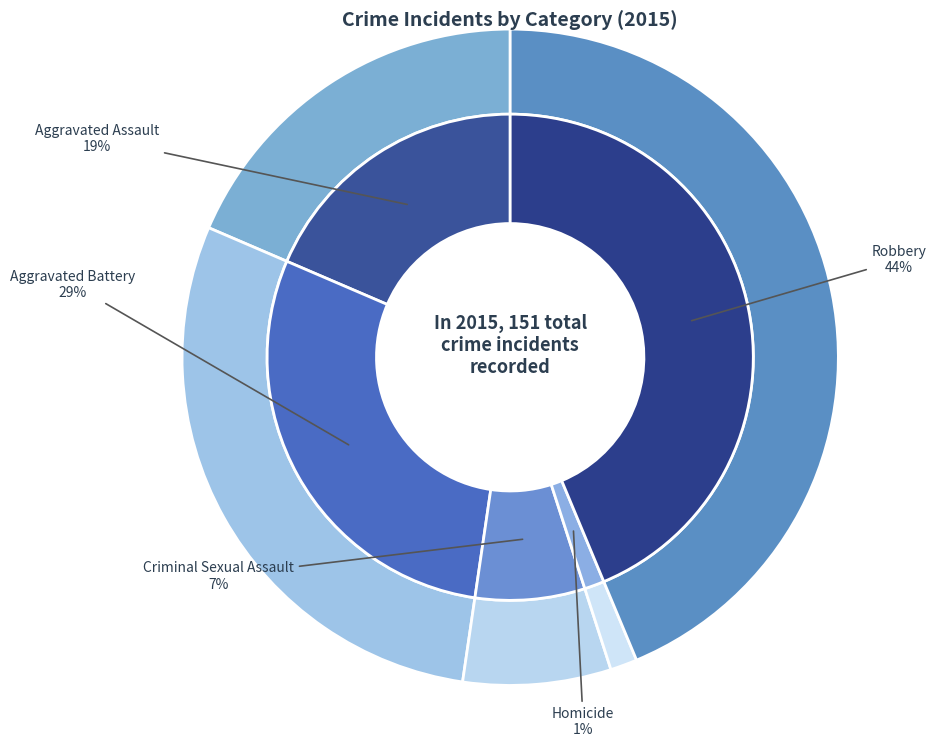

True or false: Robbery accounts for 44% of the total.

True